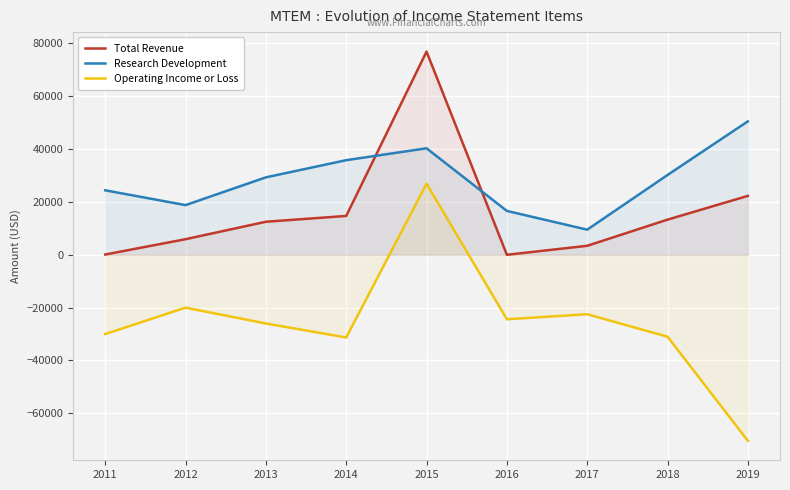

What is the total value across all series at 2018?

12500